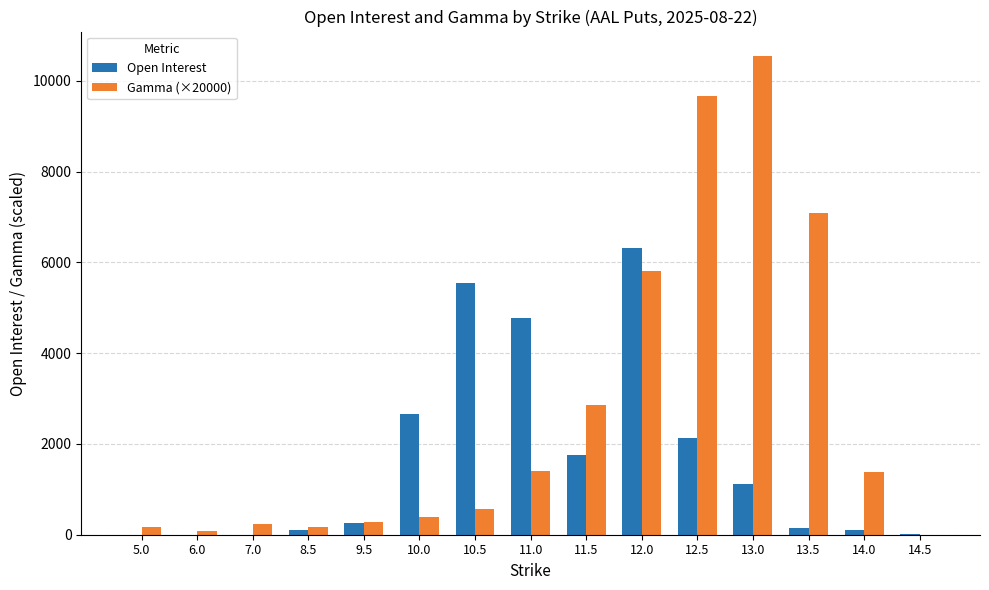

At which label is Gamma (×20000) closest to 5279?

12.0